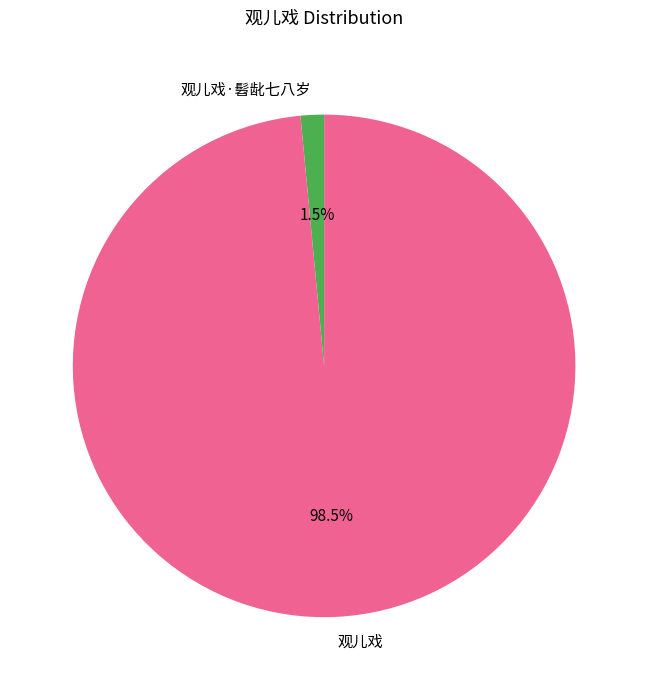

To the nearest percent, what is the average slice percentage?

50%